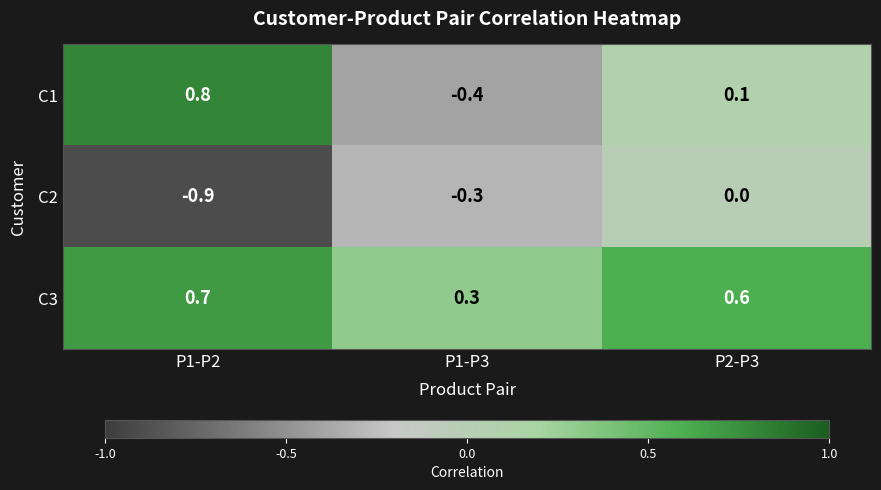

The C1 series shows 0.1 at P2-P3. True or false?

True